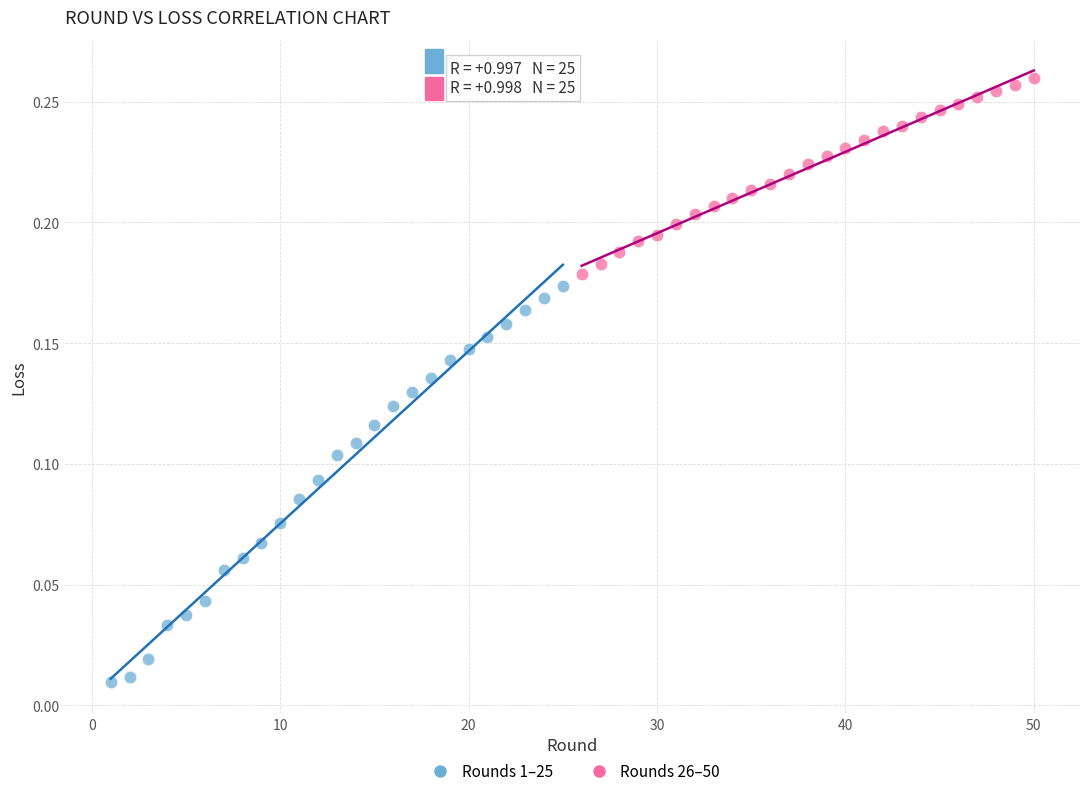

Which series reaches the maximum Y coordinate?

Rounds 26–50